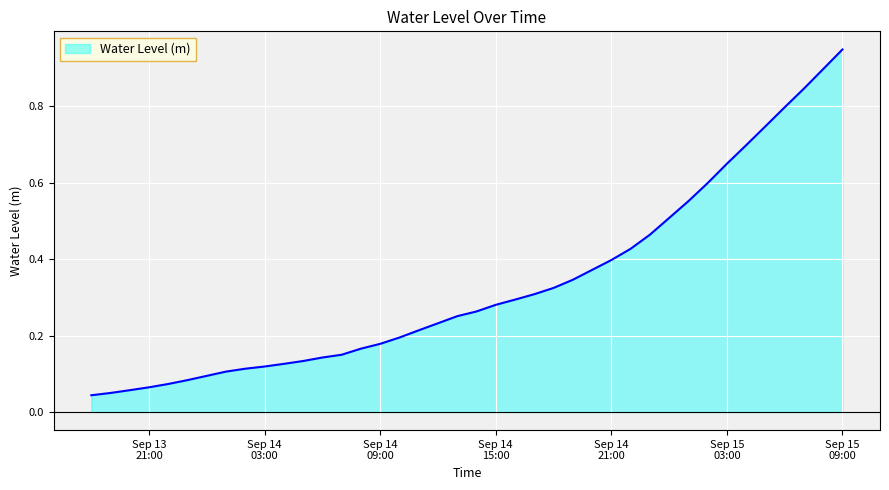

How many lines are shown in the chart?

1